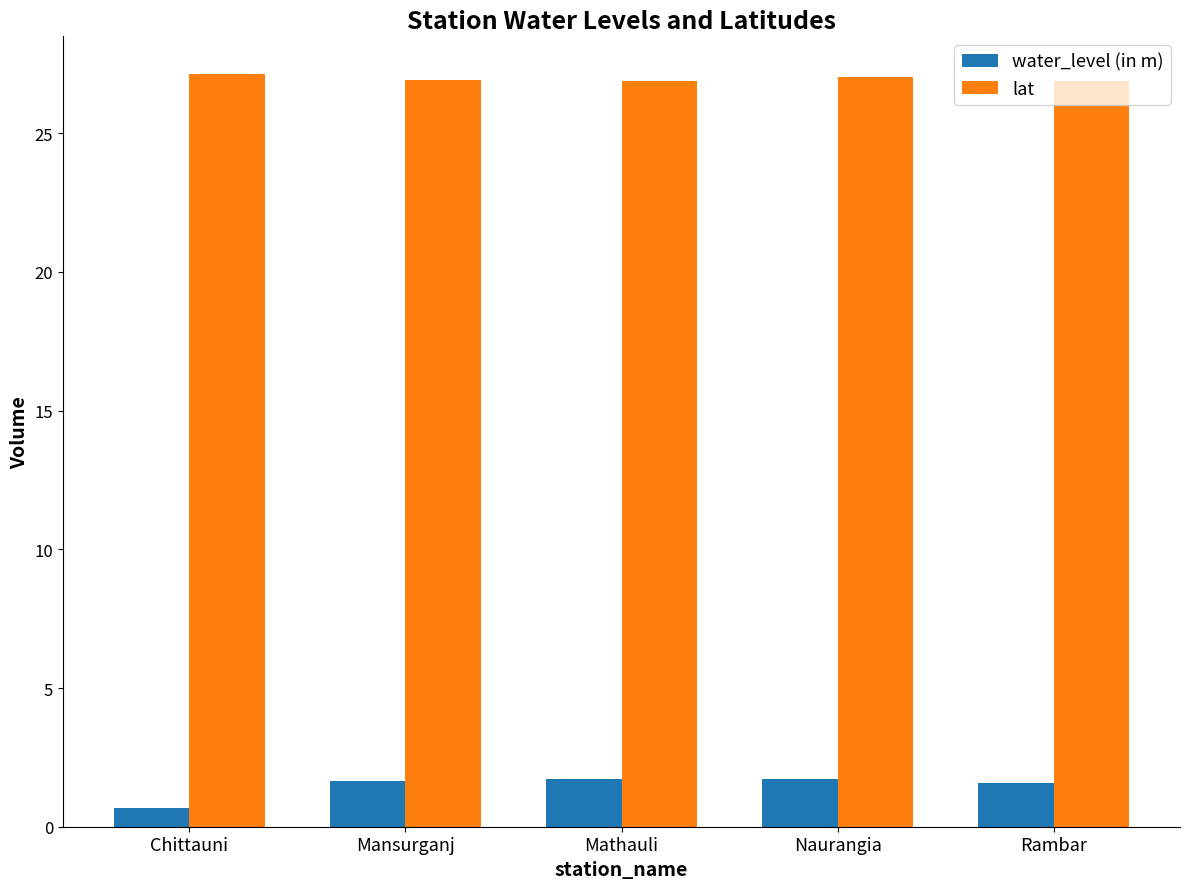

What is the value of the lat bar at the 3rd from the left?

26.9